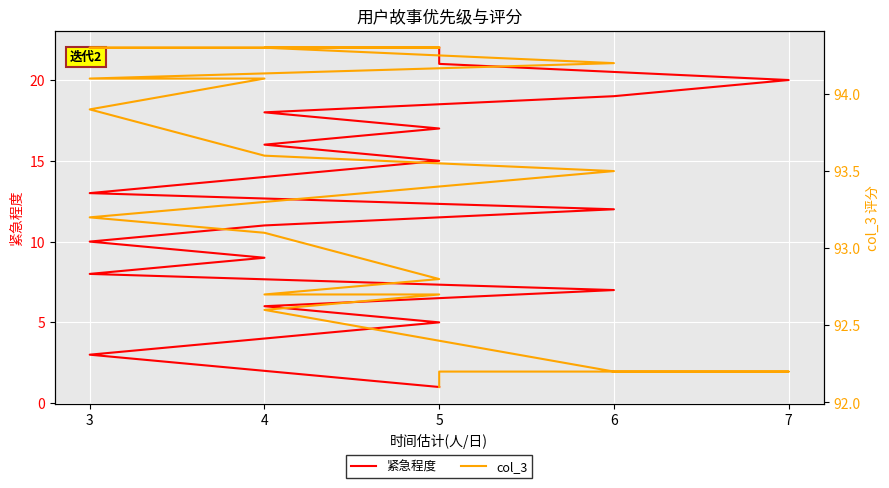

Is this an area chart (filled region under the line)?

No